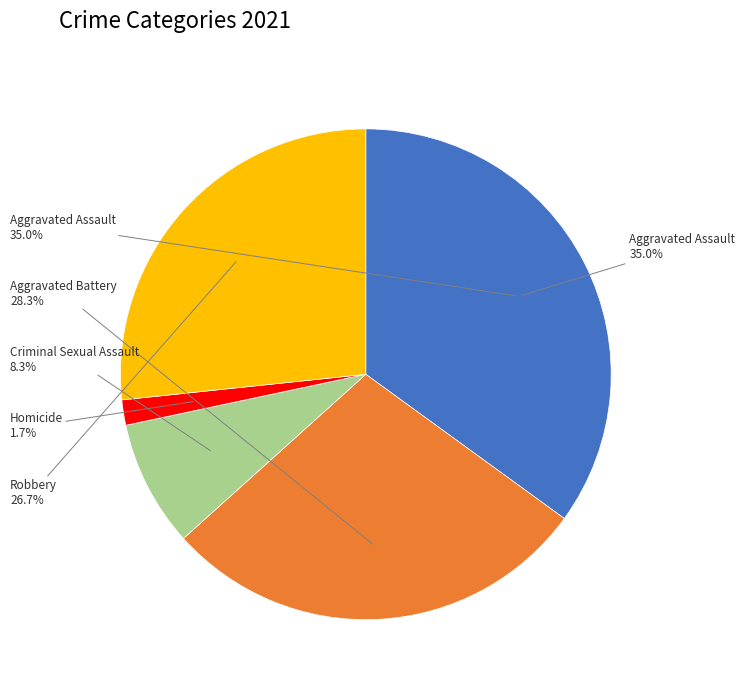

Count the number of slices in the pie.

5